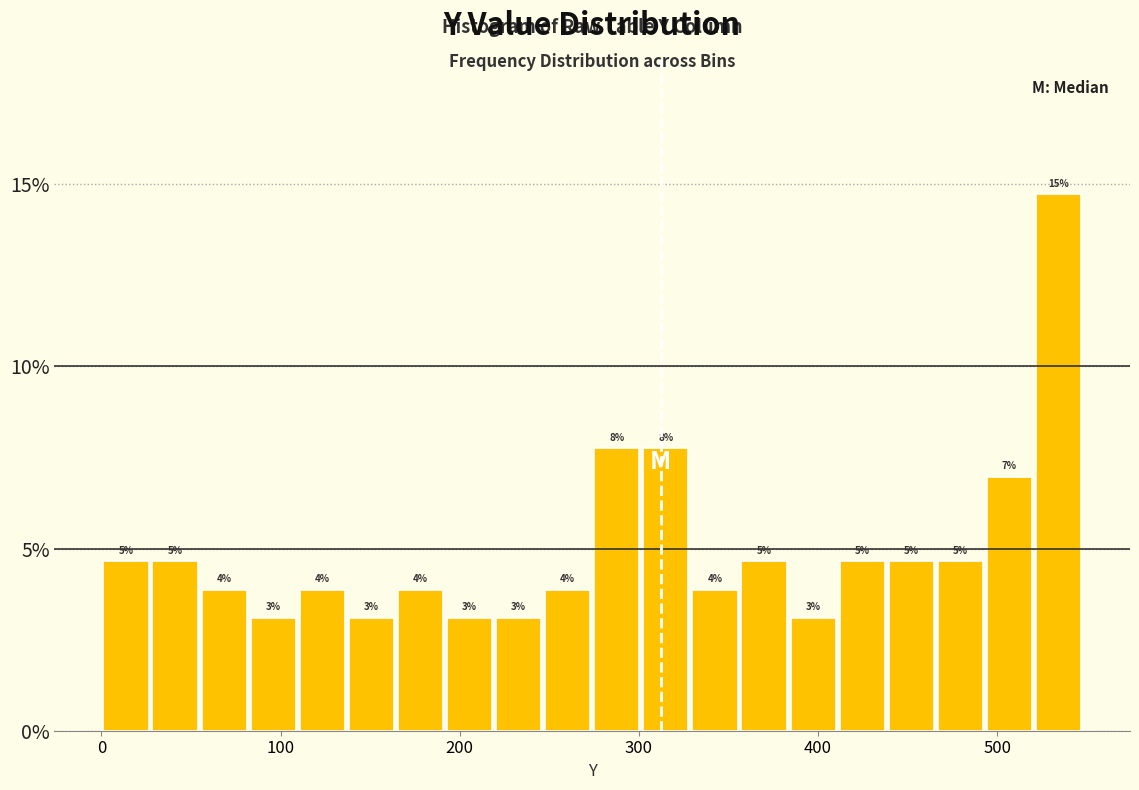

Around what value on the x-axis is the tallest bar? Give the approximate position of its centre, as read against the axis.

530